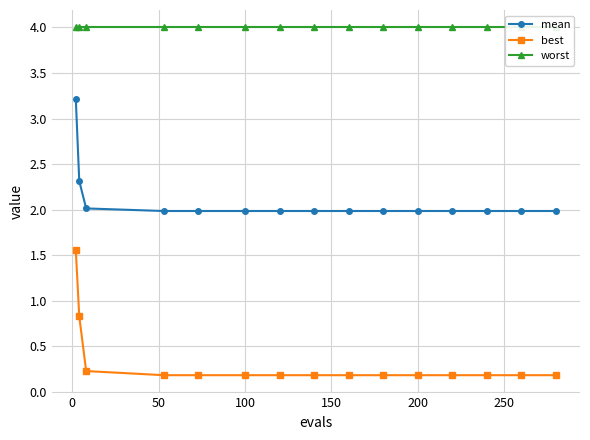

Reading left to right, extract all data points from this chart.

mean: 3.2	2.3	2.0	2.0	2.0	2.0	2.0	2.0	2.0	2.0	2.0	2.0	2.0	2.0	2.0
best: 1.6	0.8	0.2	0.2	0.2	0.2	0.2	0.2	0.2	0.2	0.2	0.2	0.2	0.2	0.2
worst: 4.0	4.0	4.0	4.0	4.0	4.0	4.0	4.0	4.0	4.0	4.0	4.0	4.0	4.0	4.0